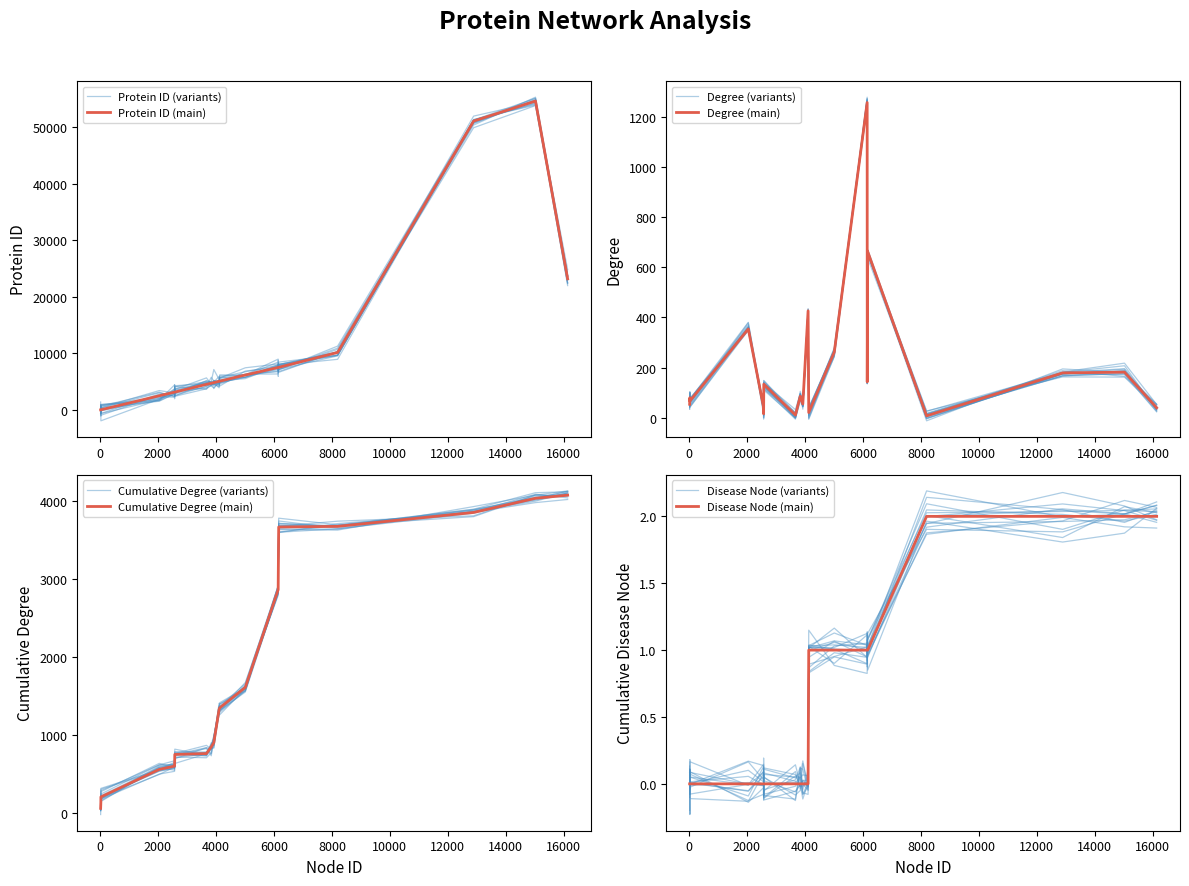

True or false: Degree has a value of 86 at 3840.

True